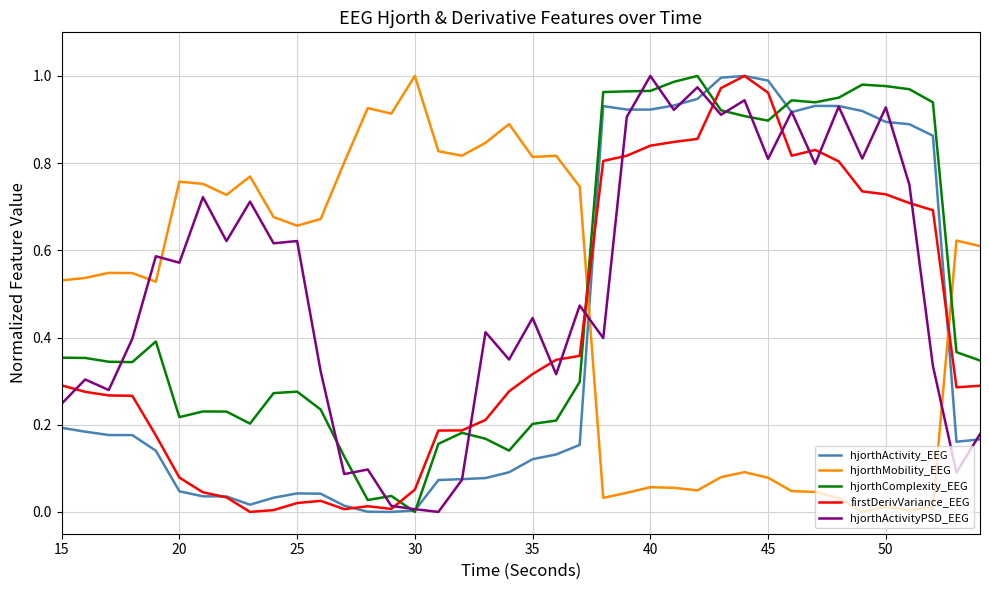

True or false: hjorthComplexity_EEG and hjorthMobility_EEG cross at least once.

True